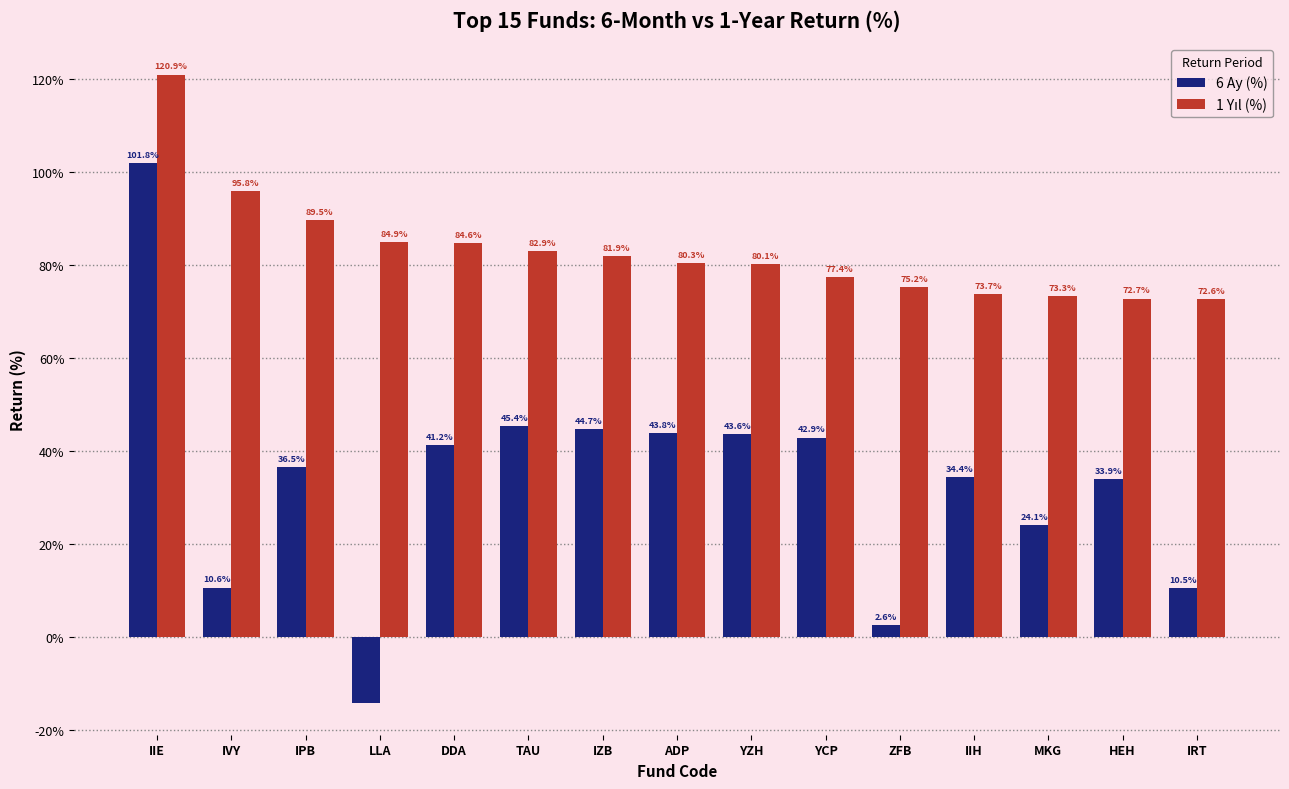

True or false: 6 Ay (%) has a value of 43.6 at YZH.

True